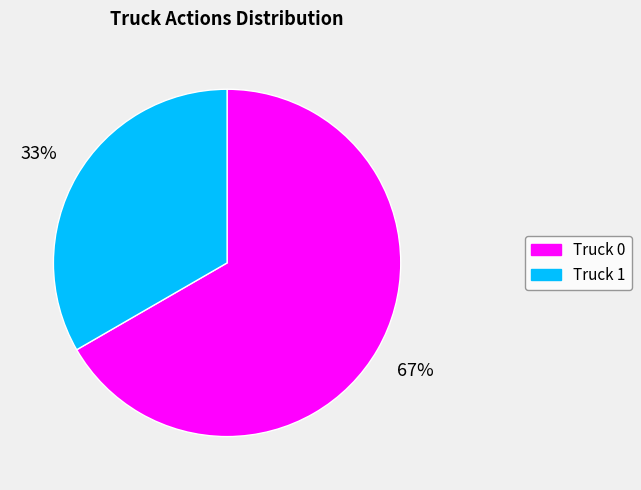

Approximately how many times larger is the value at Truck 1 compared to Truck 0?

0.5